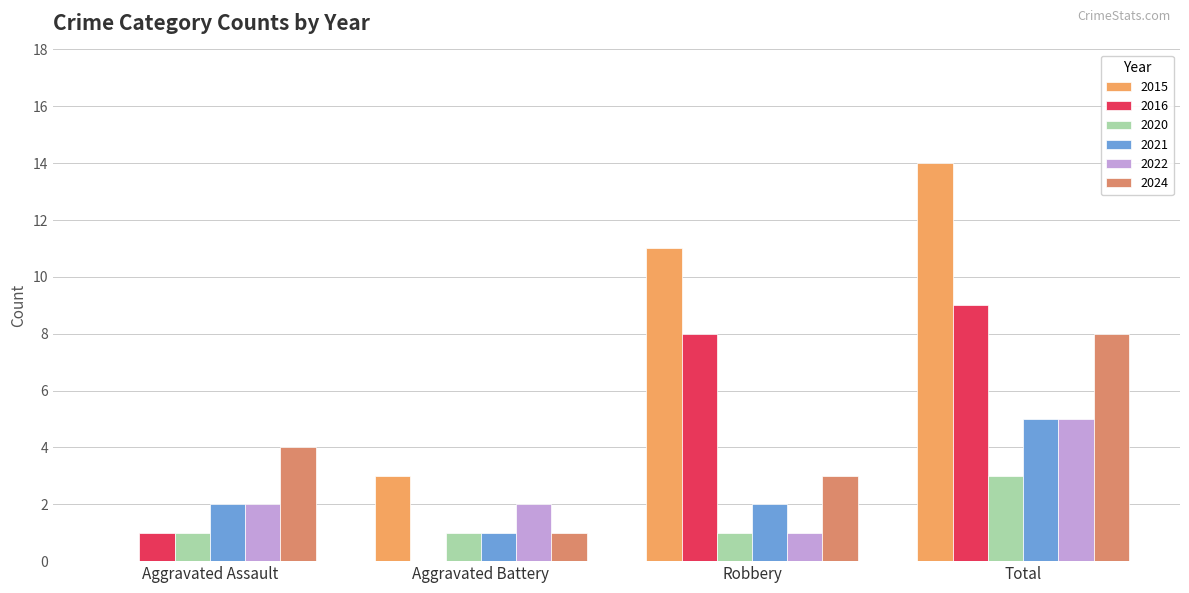

What is the value of the 2022 bar at the 3rd from the left?

1